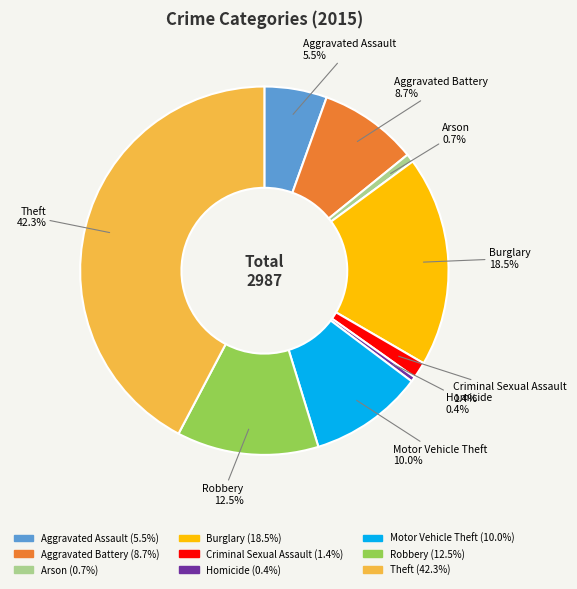

Which category has the biggest portion of the pie?

Theft